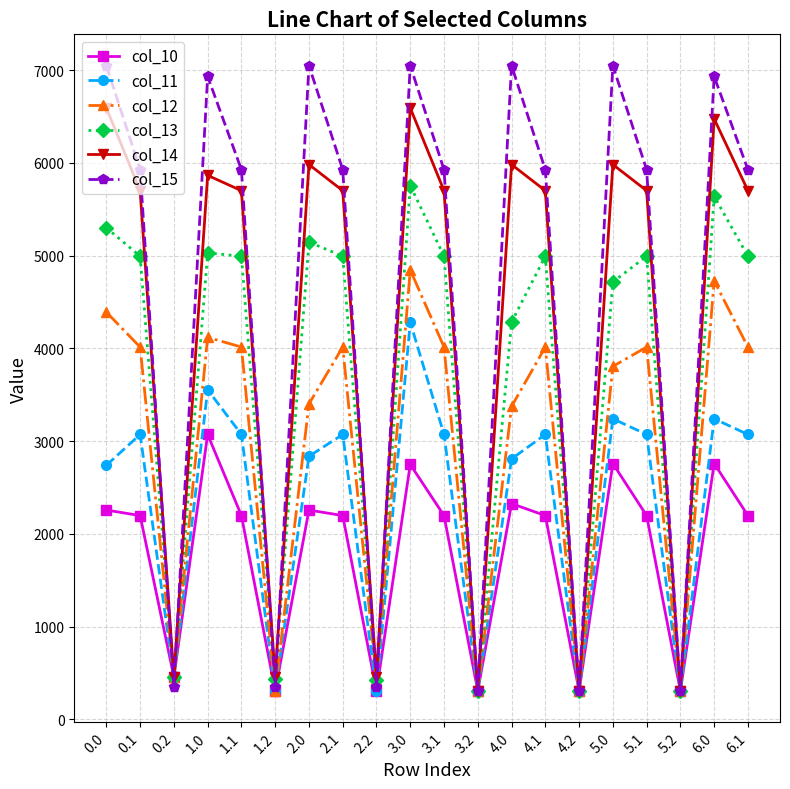

What is the total value across all series at 0.2?

2638.7